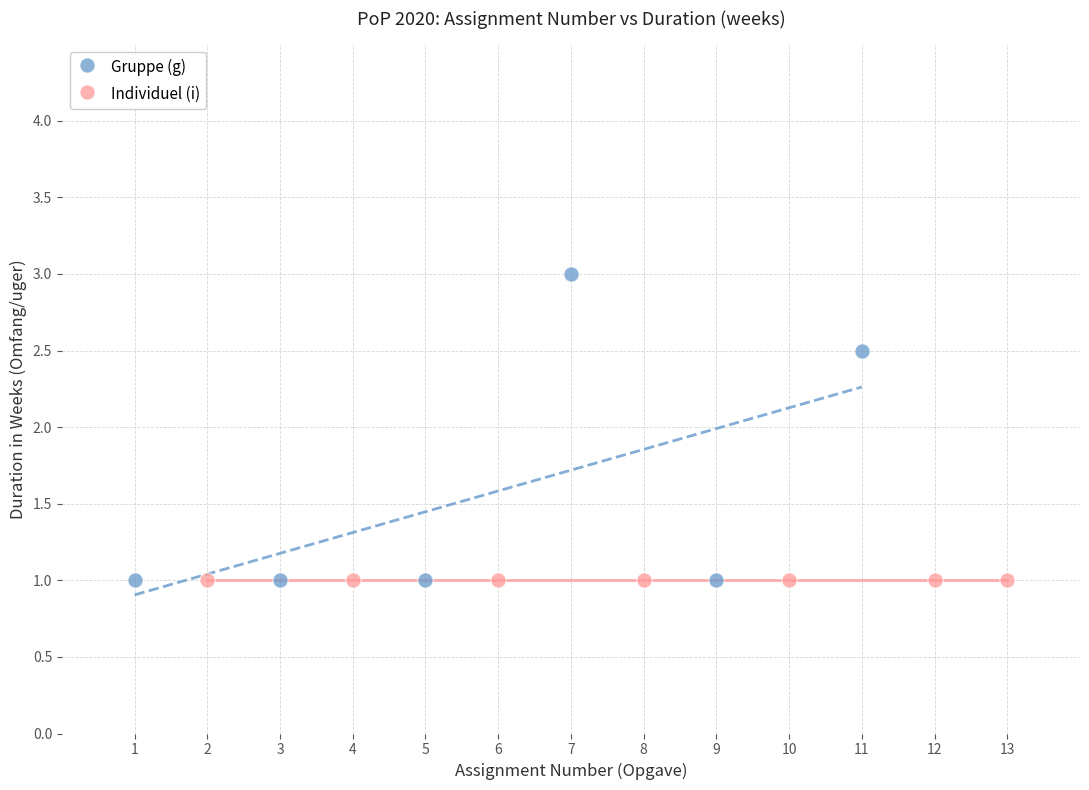

Which series contains the highest Y value?

Gruppe (g)